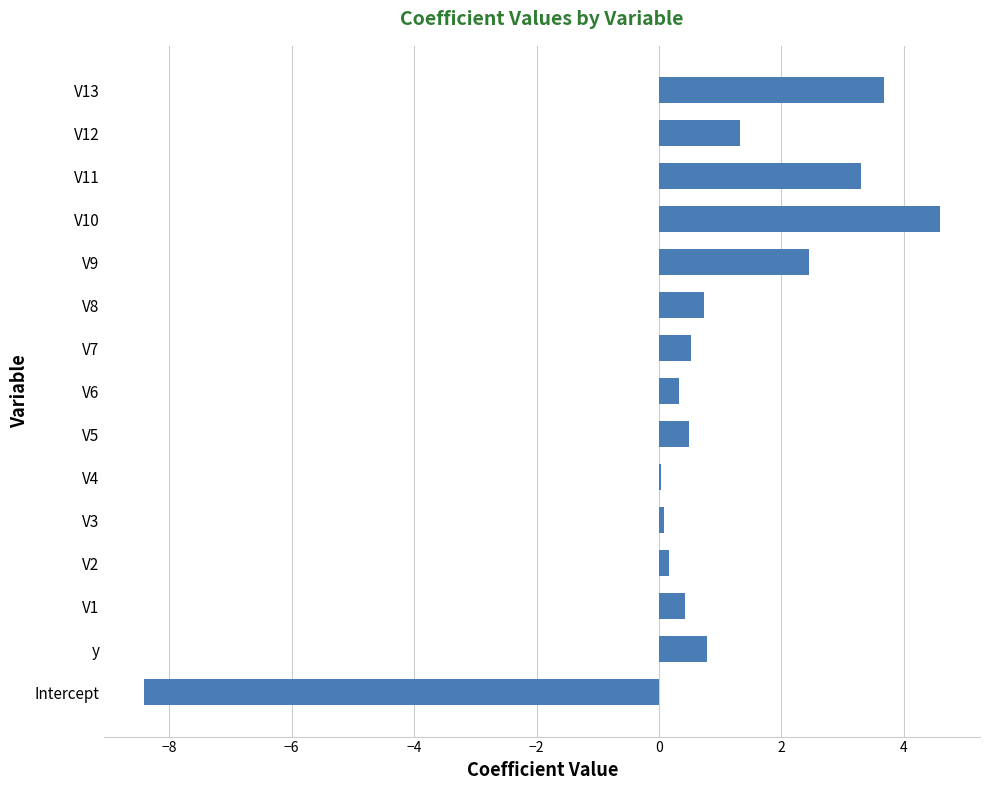

Is it true that the value at V9 is 2.4?

True